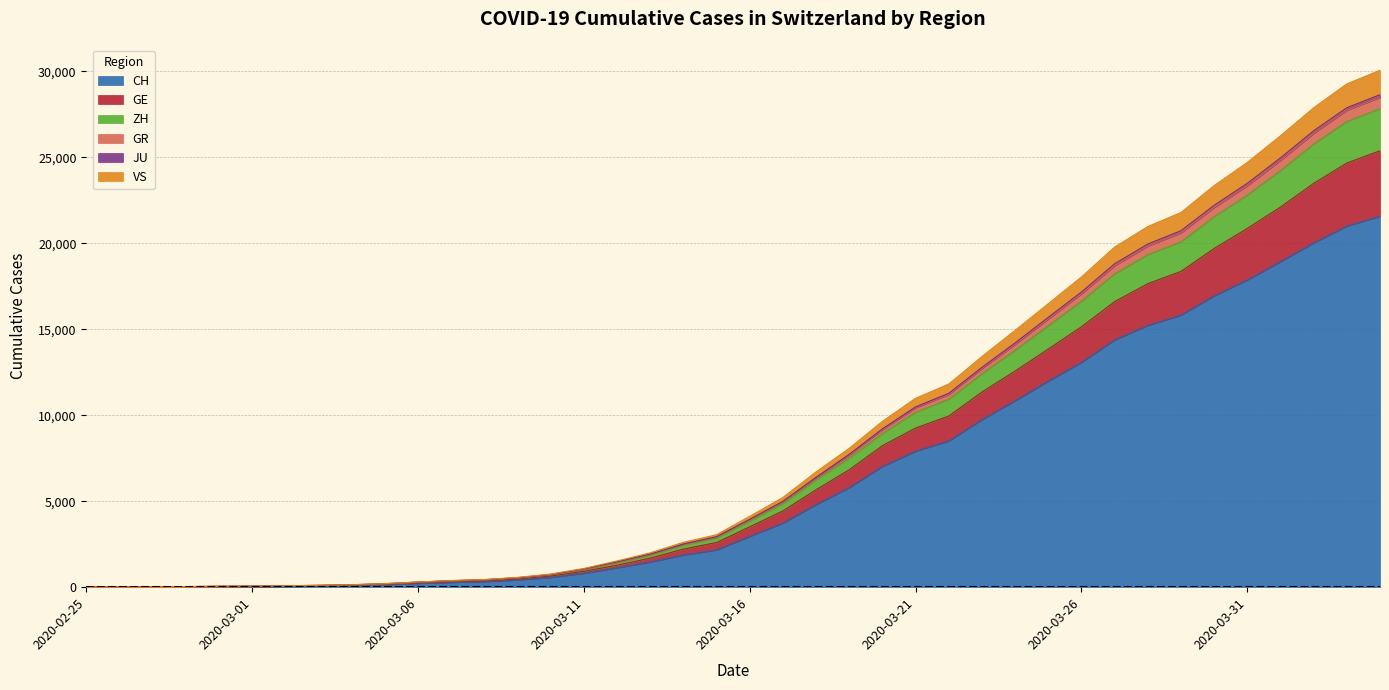

True or false: GE and JU intersect in this chart.

False